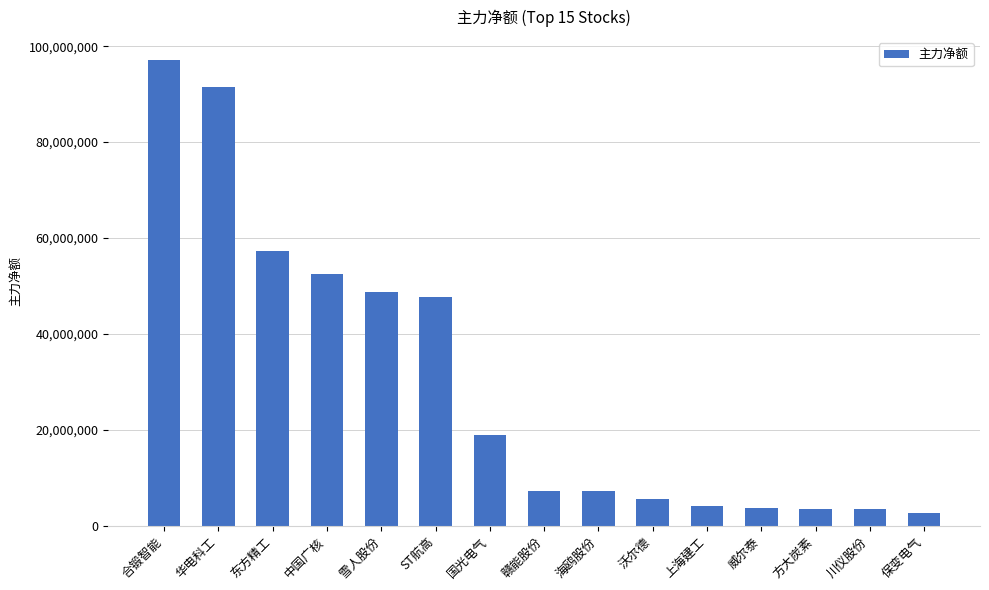

Which has a higher value, 威尔泰 or 合锻智能?

合锻智能